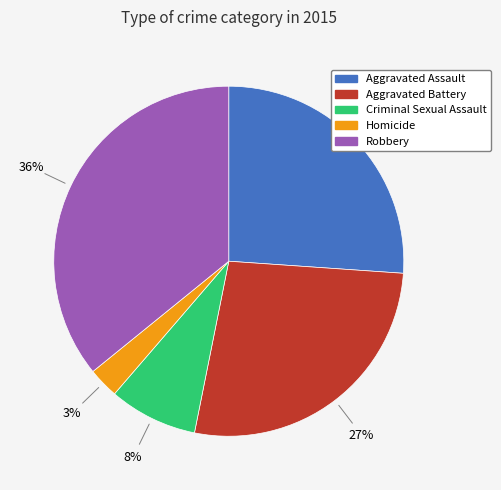

The Homicide slice represents 3% of the pie. True or false?

True